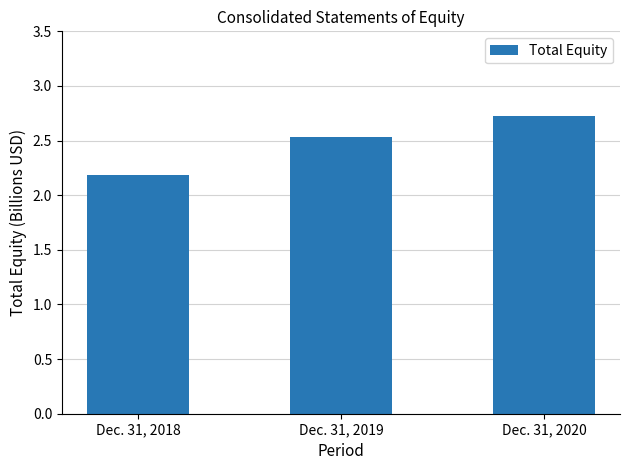

What is the approximate value at Dec. 31, 2018?

2.2